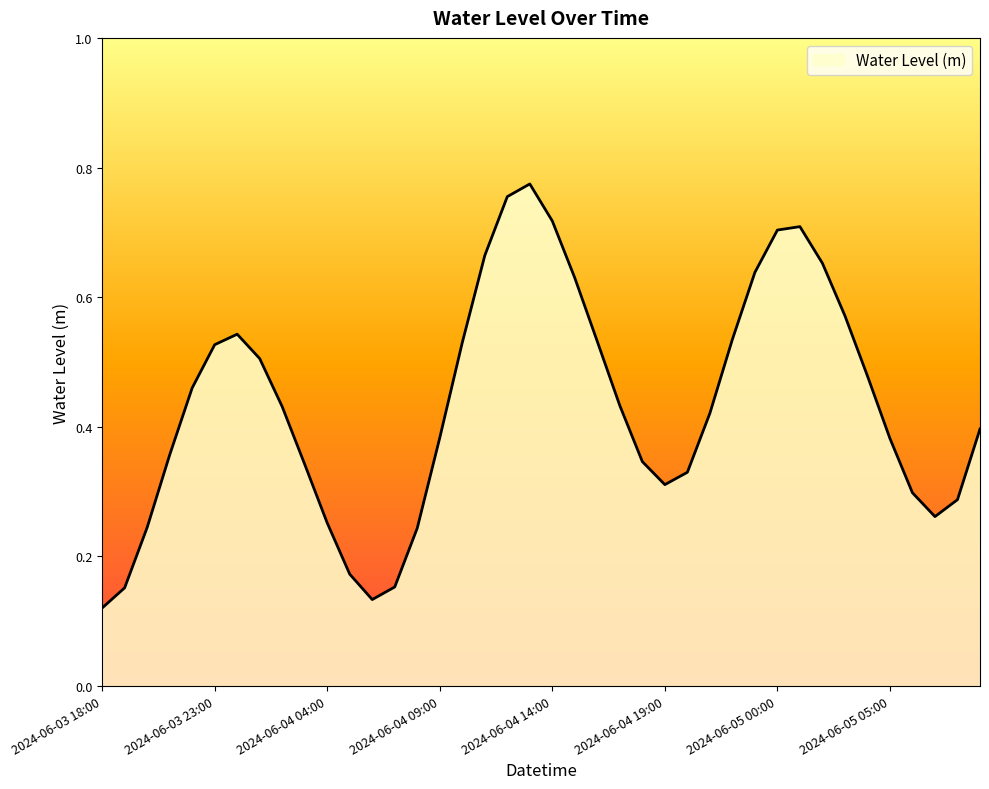

Does the chart have visible grid lines?

No